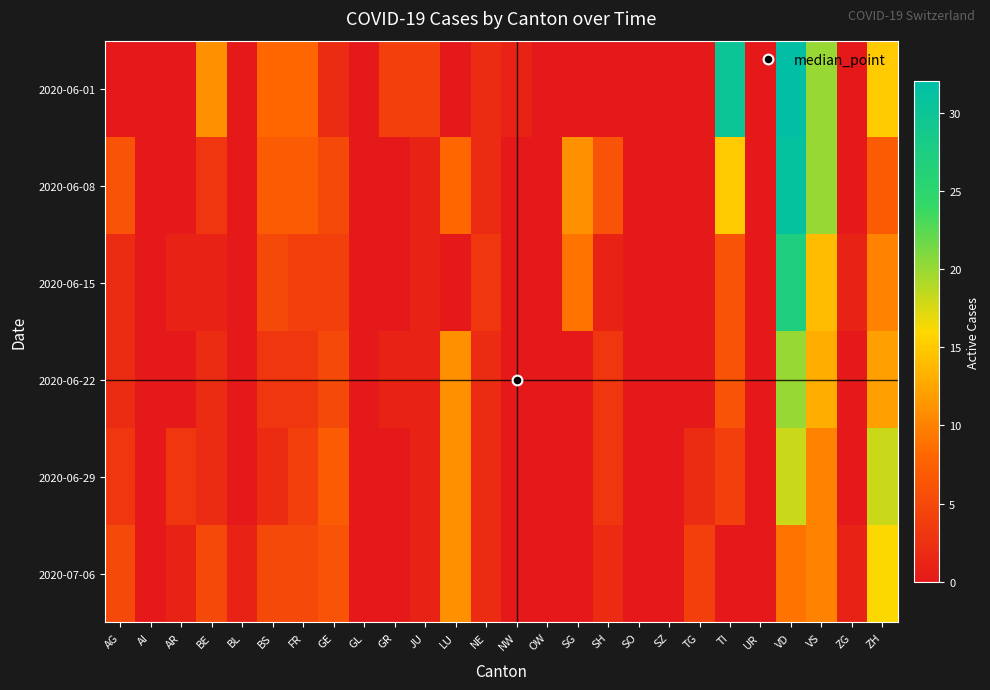

Reading right to left, list all the values displayed in this chart.

2020-06-01: ZH=15	ZG=0	VS=20	VD=32	UR=0	TI=30	TG=0	SZ=0	SO=0	SH=0	SG=0	OW=0	NW=1	NE=2	LU=0	JU=4	GR=4	GL=0	GE=2	FR=8	BS=8	BL=0	BE=11	AR=0	AI=0	AG=0
2020-06-08: ZH=7	ZG=0	VS=20	VD=31	UR=0	TI=15	TG=0	SZ=0	SO=0	SH=6	SG=11	OW=0	NW=0	NE=2	LU=8	JU=1	GR=0	GL=0	GE=5	FR=7	BS=7	BL=0	BE=3	AR=0	AI=0	AG=6
2020-06-15: ZH=10	ZG=1	VS=14	VD=27	UR=0	TI=6	TG=0	SZ=0	SO=0	SH=1	SG=9	OW=0	NW=0	NE=3	LU=0	JU=1	GR=0	GL=0	GE=4	FR=4	BS=5	BL=0	BE=1	AR=1	AI=0	AG=2
2020-06-22: ZH=12	ZG=0	VS=13	VD=20	UR=0	TI=6	TG=0	SZ=0	SO=0	SH=3	SG=0	OW=0	NW=0	NE=2	LU=11	JU=1	GR=1	GL=0	GE=5	FR=3	BS=3	BL=0	BE=2	AR=0	AI=0	AG=2
2020-06-29: ZH=18	ZG=0	VS=10	VD=18	UR=0	TI=4	TG=2	SZ=0	SO=0	SH=3	SG=0	OW=0	NW=0	NE=2	LU=11	JU=1	GR=0	GL=0	GE=7	FR=4	BS=2	BL=0	BE=2	AR=3	AI=0	AG=3
2020-07-06: ZH=16	ZG=1	VS=10	VD=9	UR=0	TI=0	TG=4	SZ=0	SO=0	SH=2	SG=0	OW=0	NW=0	NE=2	LU=11	JU=1	GR=0	GL=0	GE=6	FR=5	BS=5	BL=1	BE=5	AR=1	AI=0	AG=5